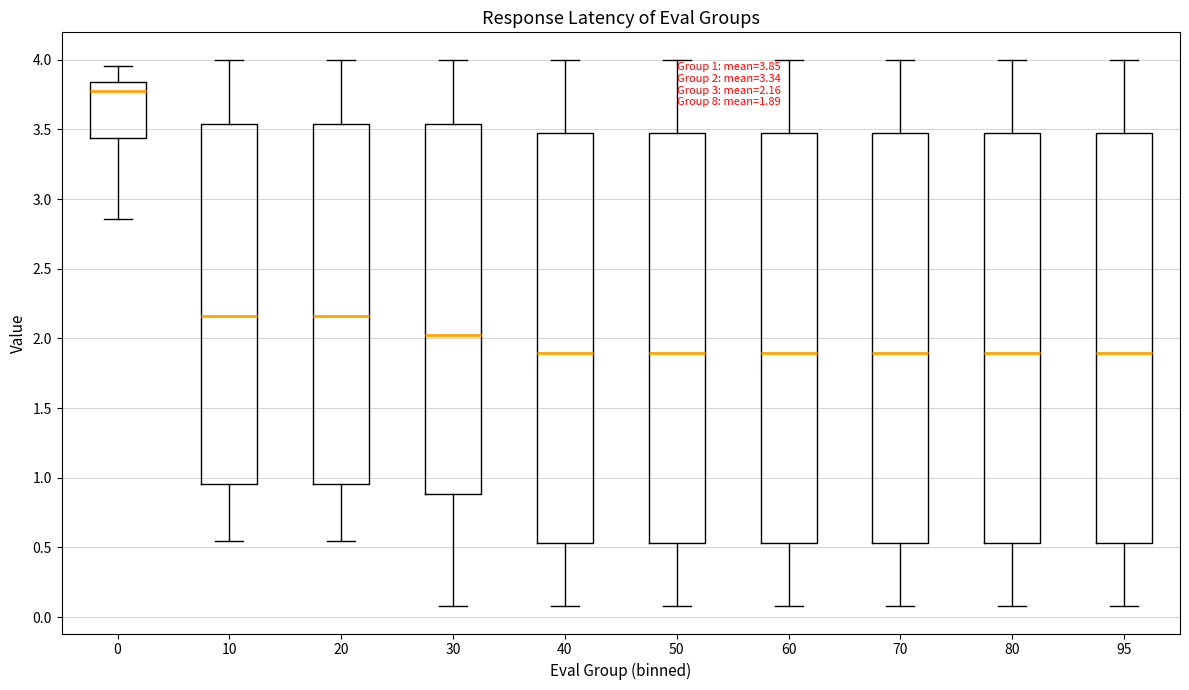

Which box has the highest median line?

0